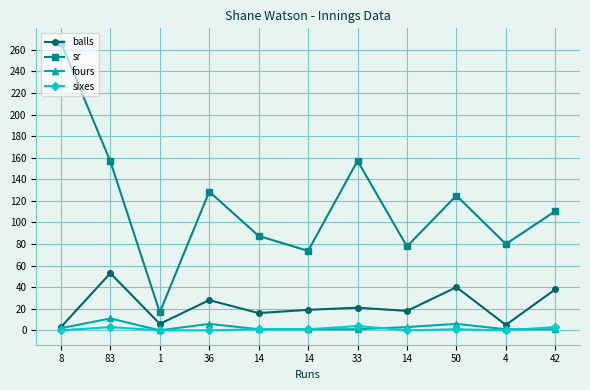

True or false: sr has more than 1 points higher than both neighbors.

True